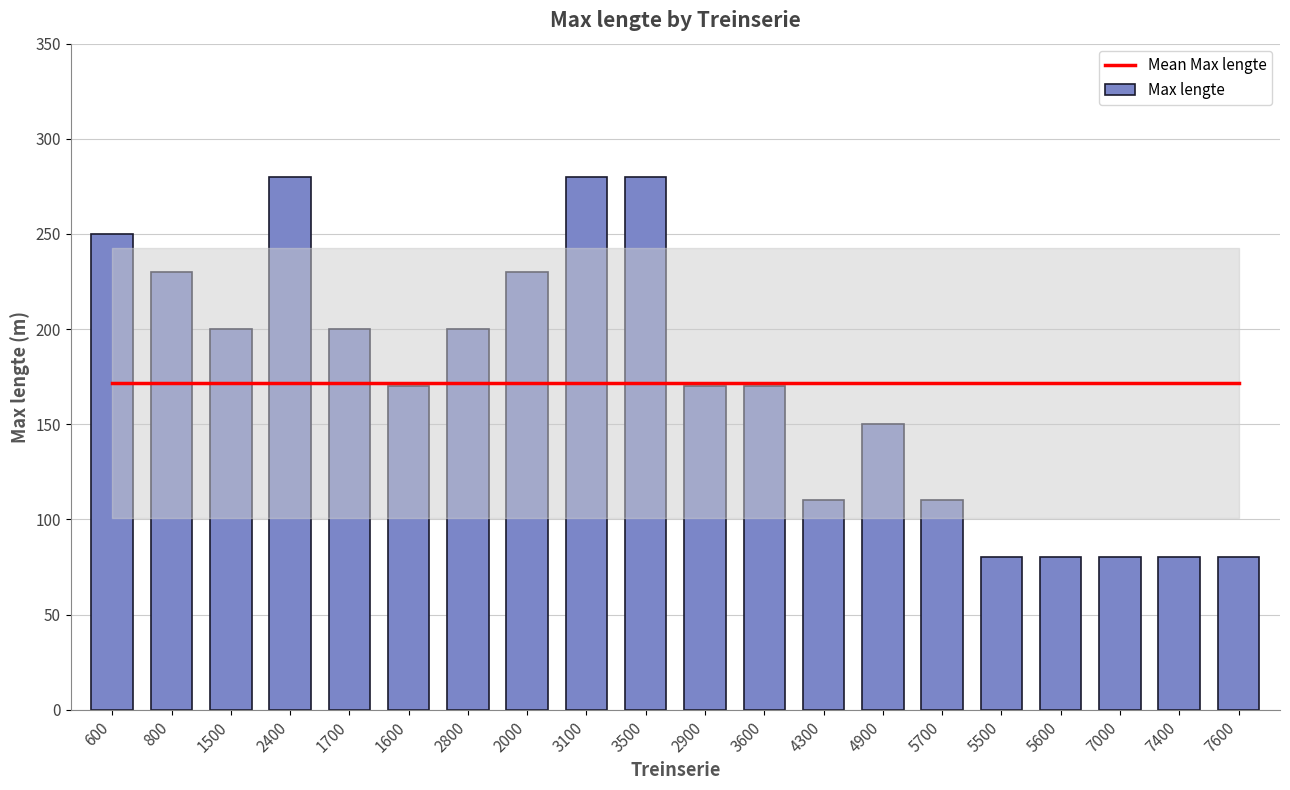

What is the value of the Mean Max lengte bar at the 6th from the left?

171.5